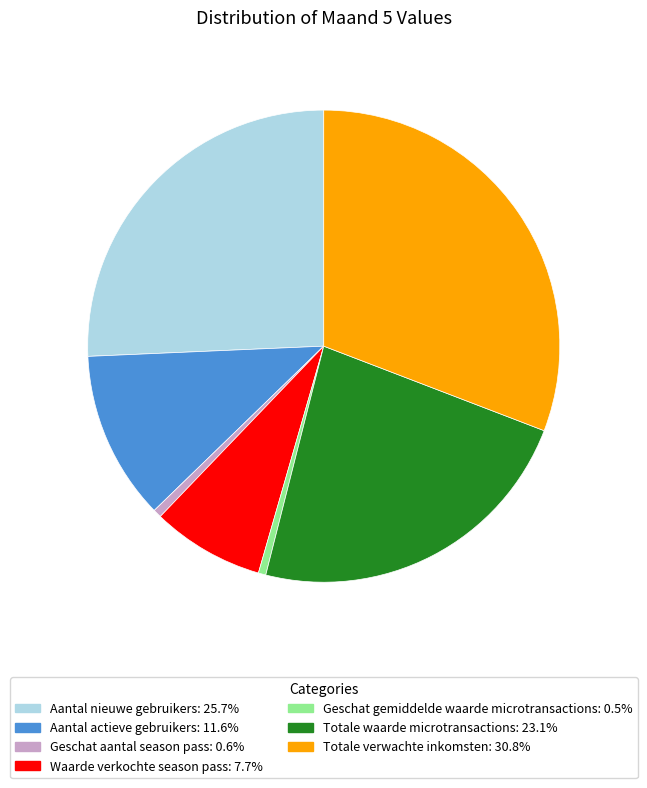

Does Totale verwachte inkomsten represent more than half of the total?

No